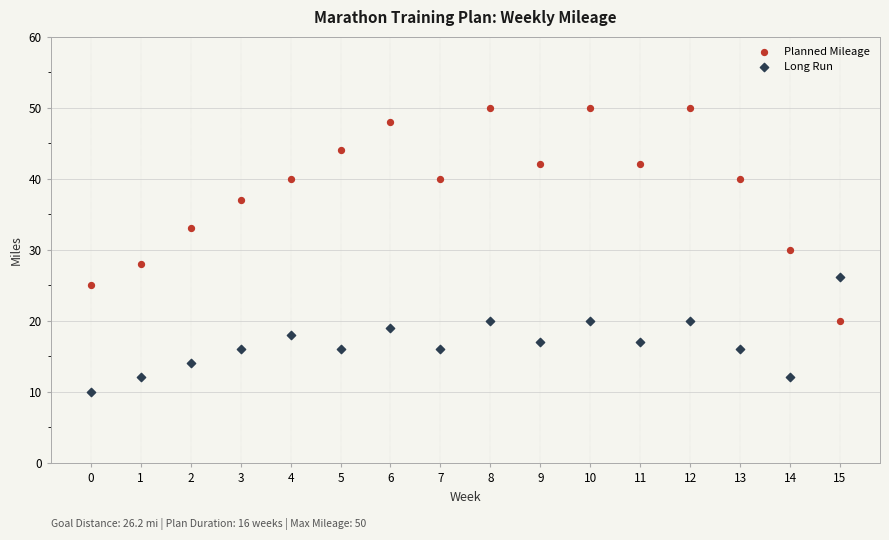

What are all the series names shown in the legend?

Planned Mileage, Long Run